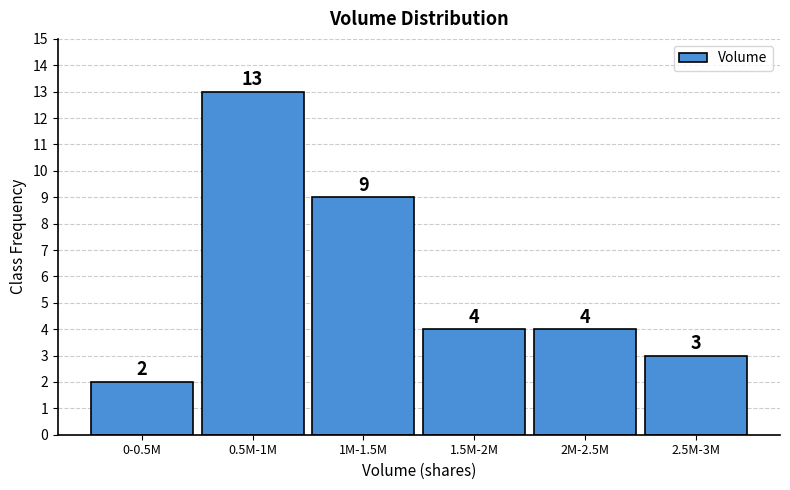

Reading left to right, what are all the values shown in this chart?

2	13	9	4	4	3